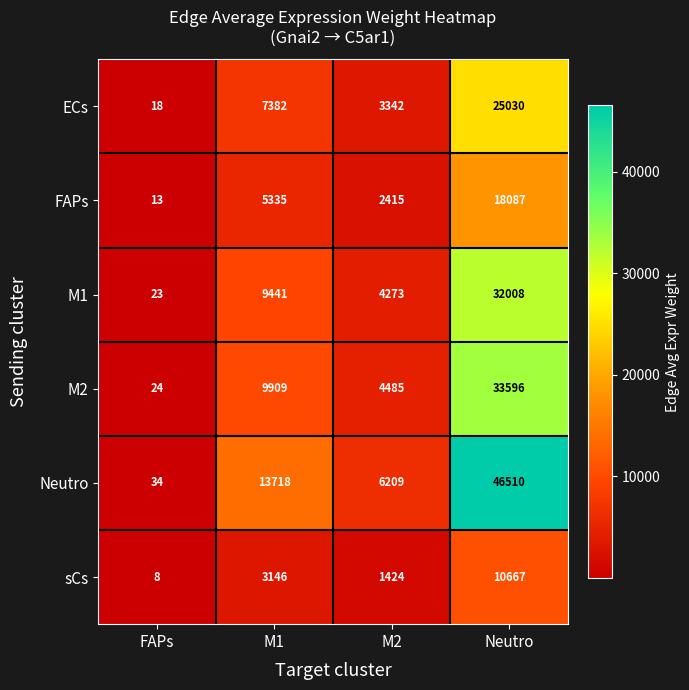

At how many categories does at least one series exceed 41109?

1